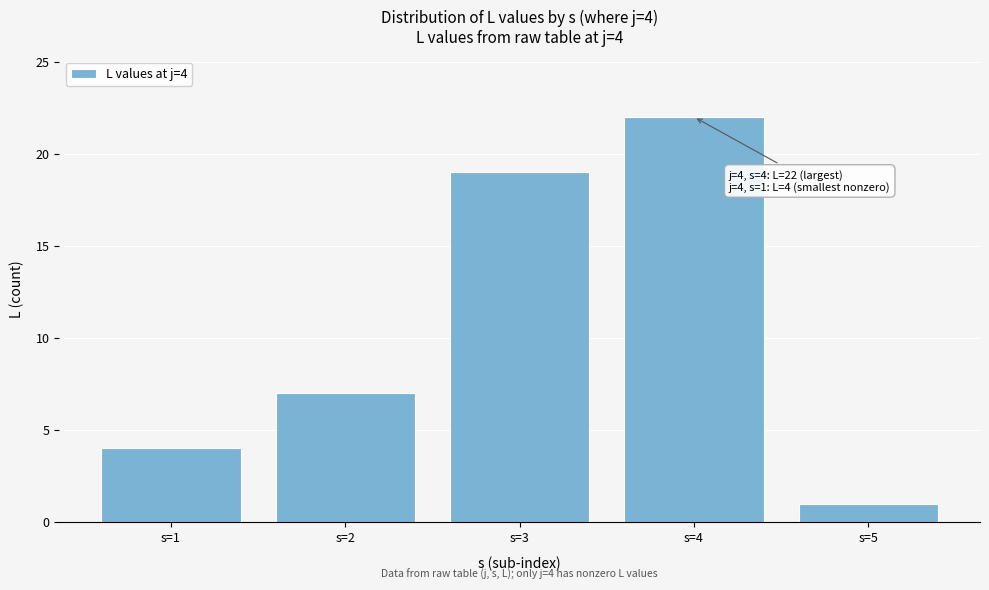

Reading left to right, list all the values displayed in this chart.

s=1=4	s=2=7	s=3=19	s=4=22	s=5=1